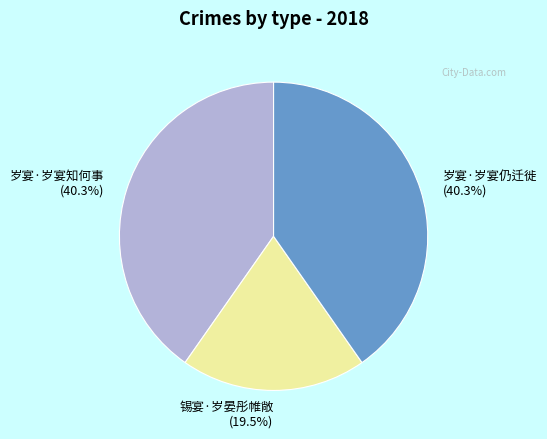

What is the smallest slice in the pie chart?

锡宴·岁晏彤帷敞